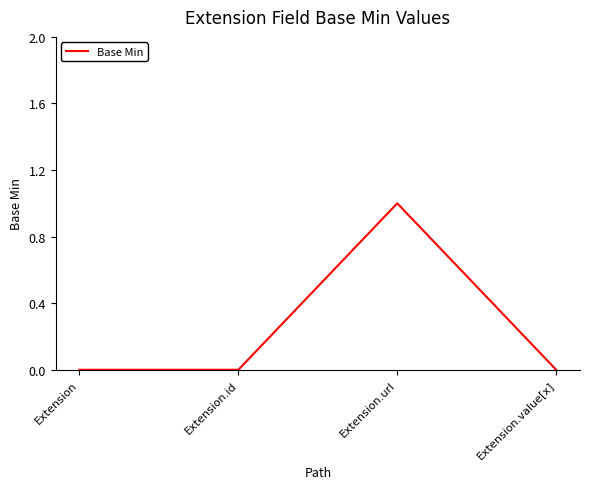

How many interior local peaks (higher than both neighbors) does the data have?

1